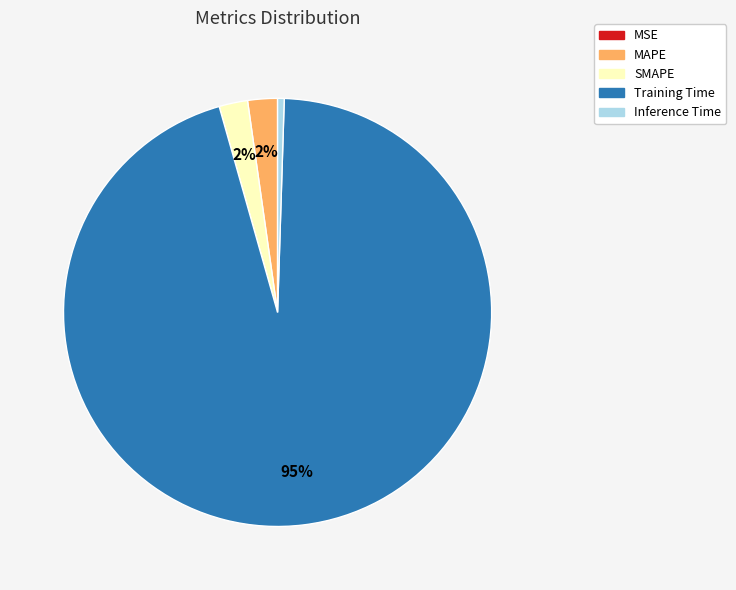

Between MAPE and Inference Time, which is larger?

MAPE